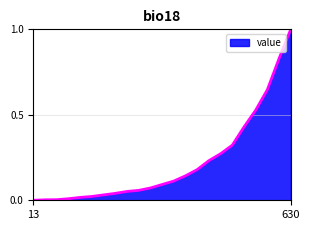

What is the greatest value displayed?

1.0